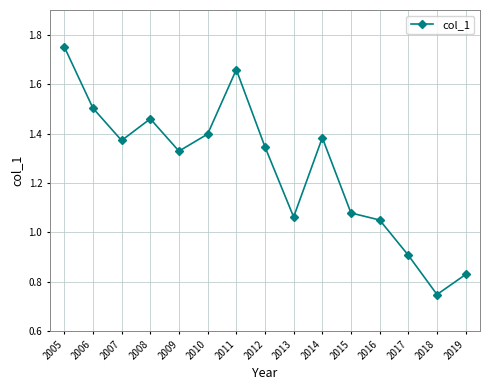

Rank the categories by value from highest to lowest.

2005, 2011, 2006, 2008, 2010, 2014, 2007, 2012, 2009, 2015, 2013, 2016, 2017, 2019, 2018